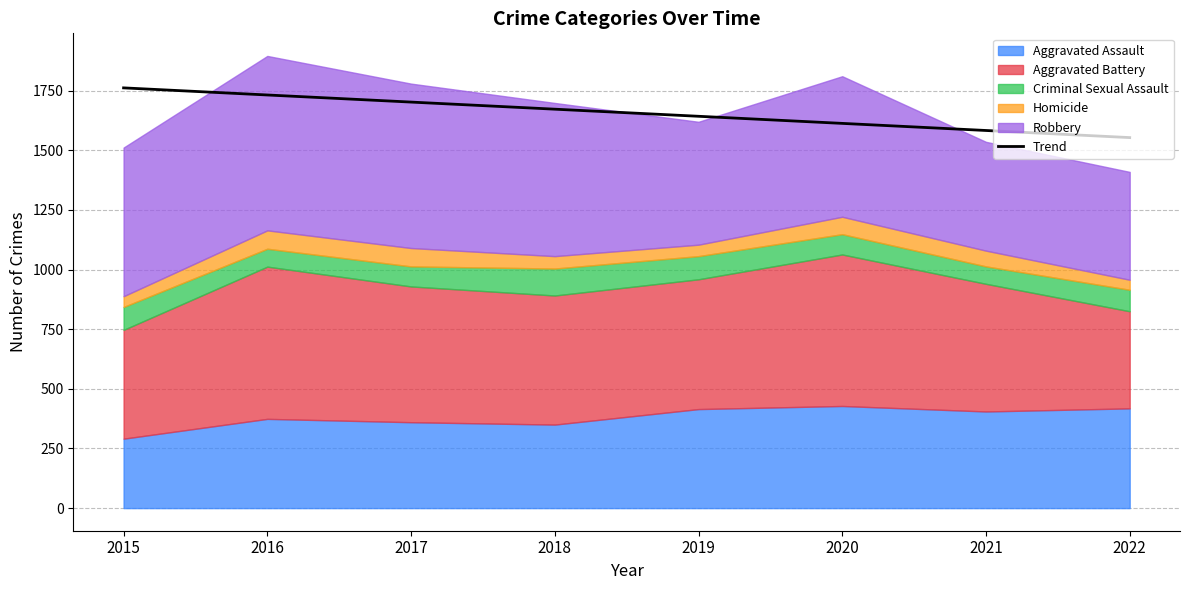

Which category has the lowest value across all series?

2022